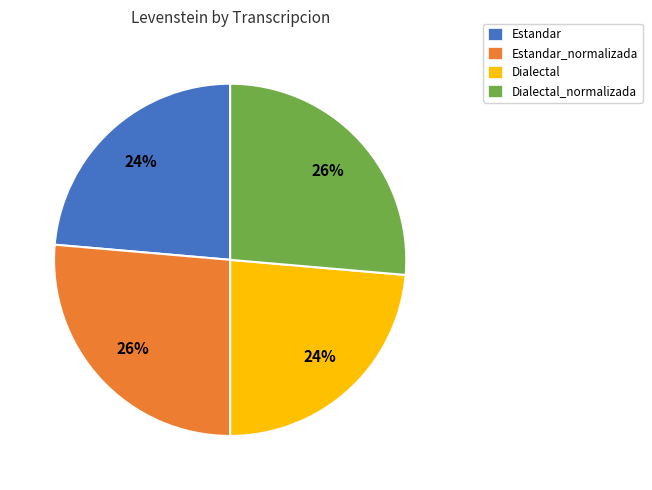

To the nearest percent, what is the combined percentage of Estandar_normalizada and Dialectal?

50%